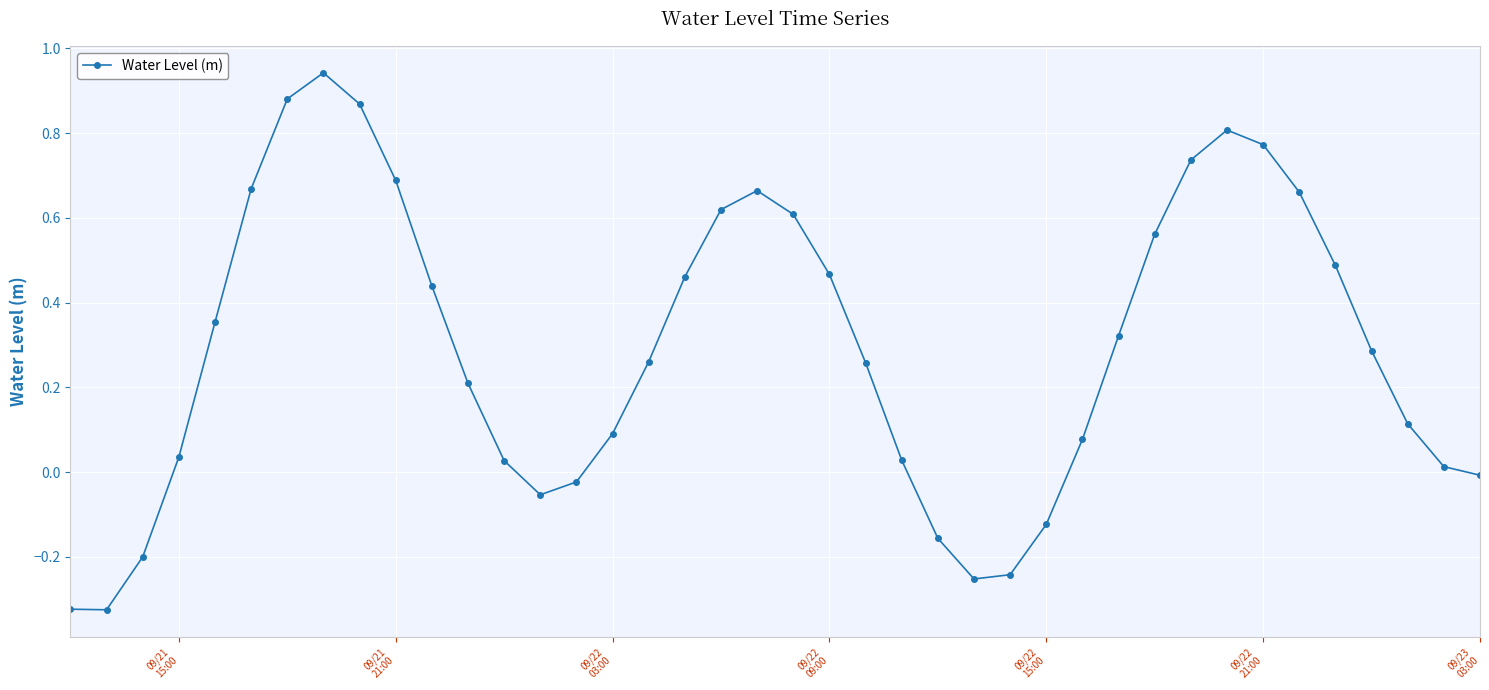

What is the difference between the second highest and minimum values?

1.2